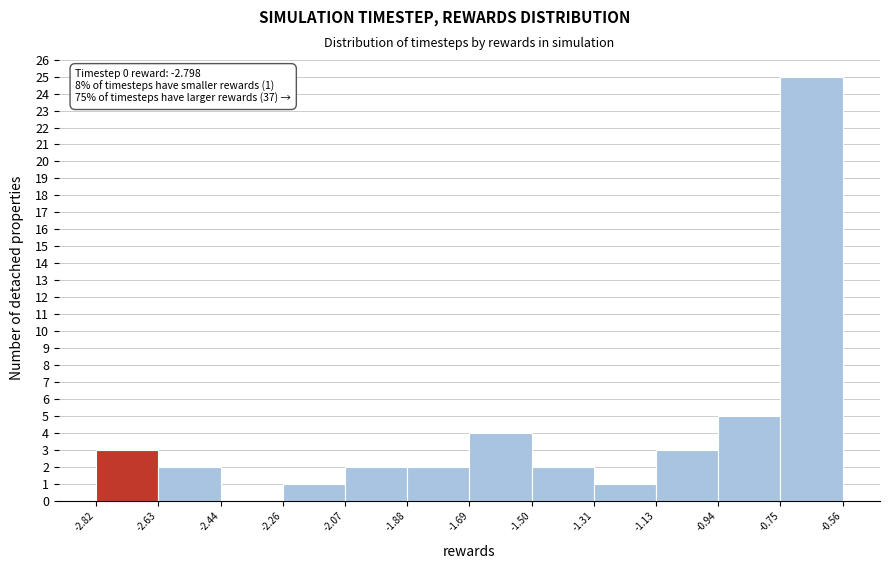

Which range on the x-axis has the tallest bar?

-0.75 to -0.56